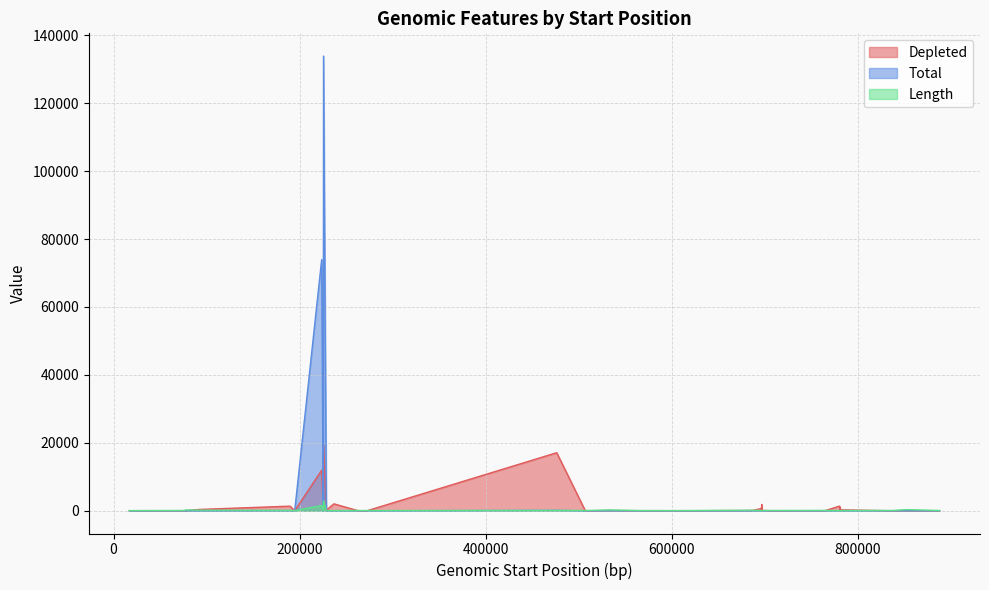

Does the chart display data point markers on the line(s)?

No